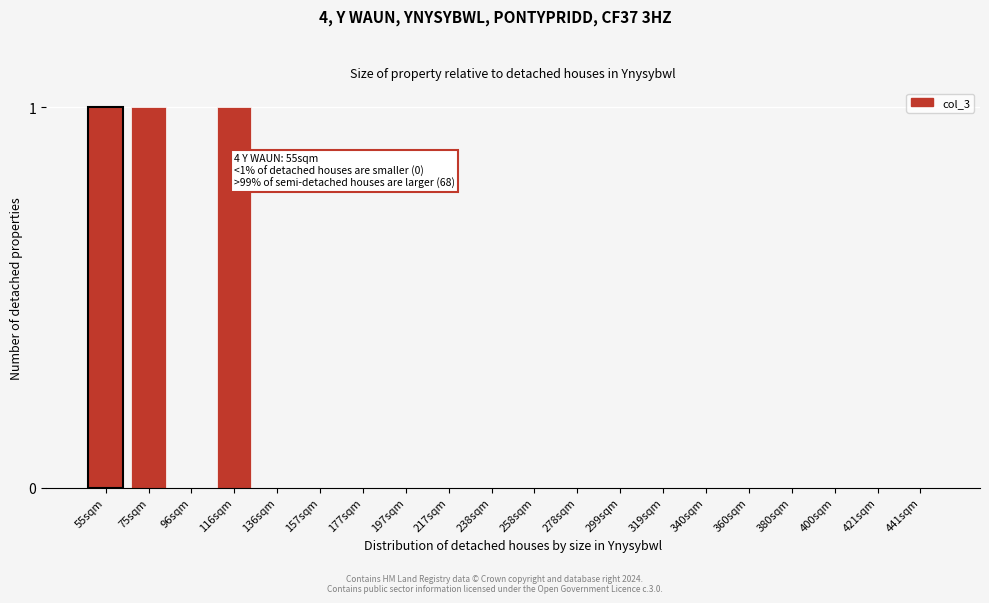

Reading left to right, list all the values displayed in this chart.

55sqm=1	75sqm=1	96sqm=0	116sqm=1	136sqm=0	157sqm=0	177sqm=0	197sqm=0	217sqm=0	238sqm=0	258sqm=0	278sqm=0	299sqm=0	319sqm=0	340sqm=0	360sqm=0	380sqm=0	400sqm=0	421sqm=0	441sqm=0